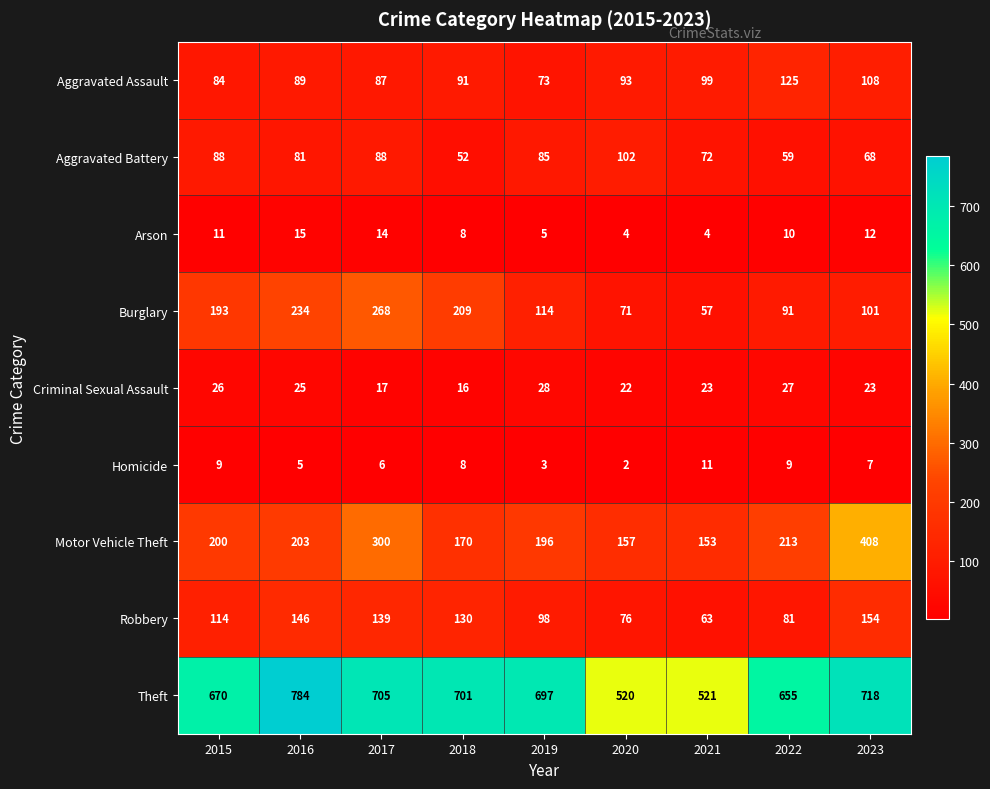

Rank the categories by Burglary value from highest to lowest.

2017, 2016, 2018, 2015, 2019, 2023, 2022, 2020, 2021